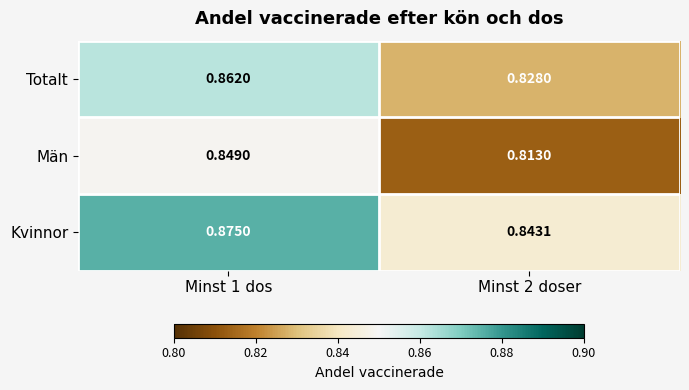

At Minst 1 dos, list the series in order from largest to smallest.

Kvinnor, Totalt, Män